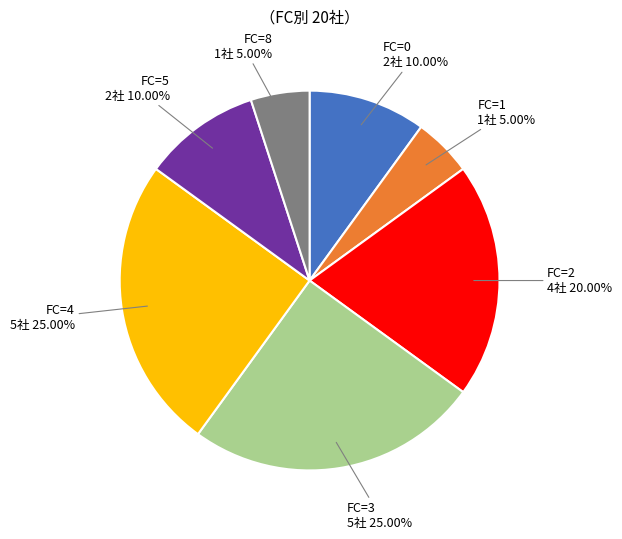

To the nearest percent, what is the average slice percentage?

14%